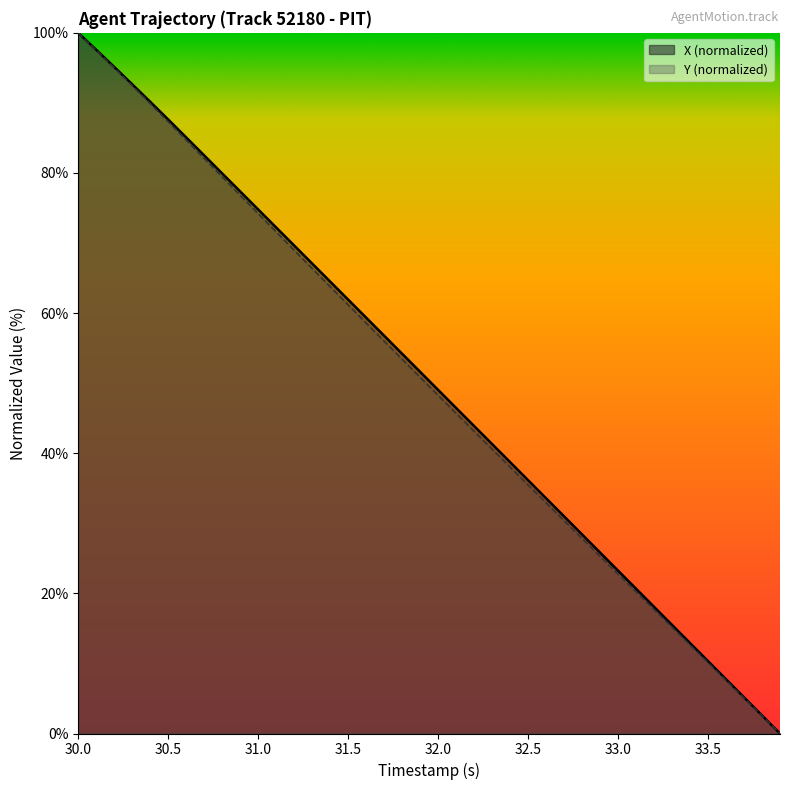

The Y (normalized) series shows 70.9 at 32.0. True or false?

False